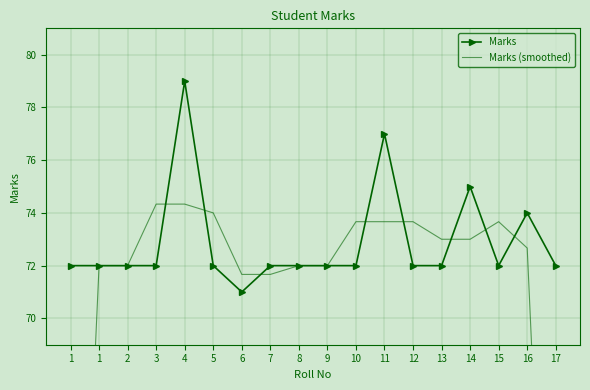

What is the value of the Marks point at the 7th from the left?

71.0